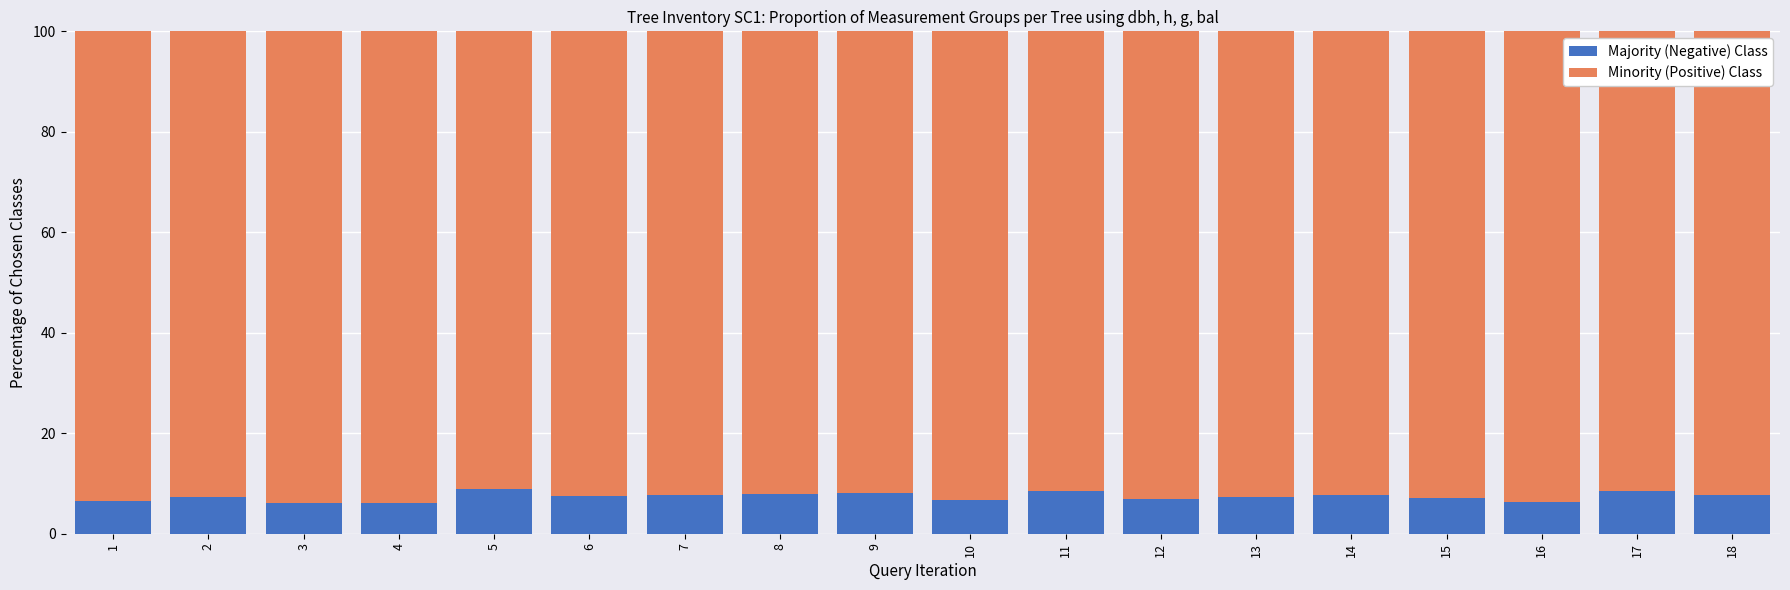

The value of Majority (Negative) Class at 11 is 3.1. True or false?

False